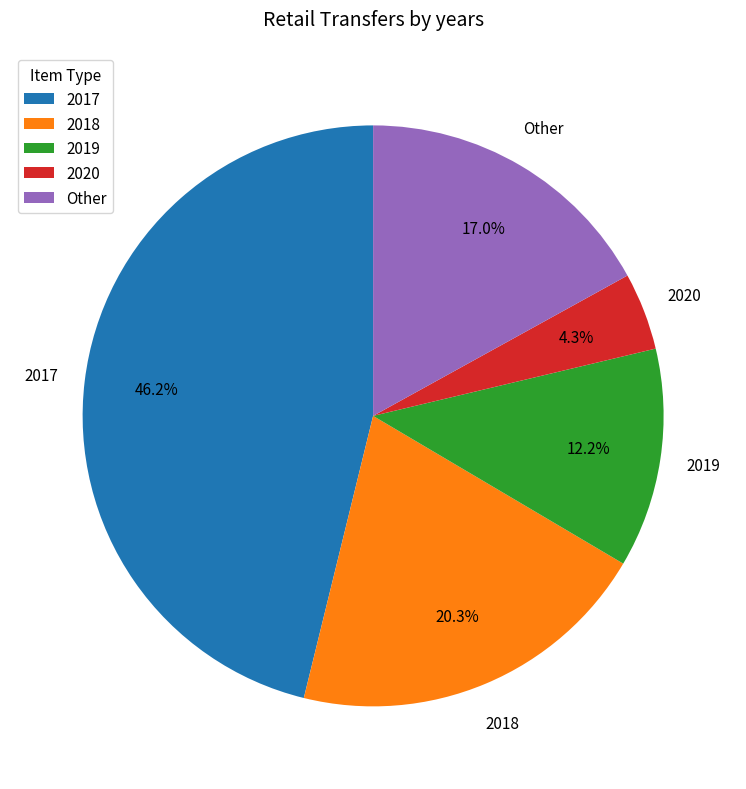

Combined, what portion of the pie is 2018 and 2017?

66.5%